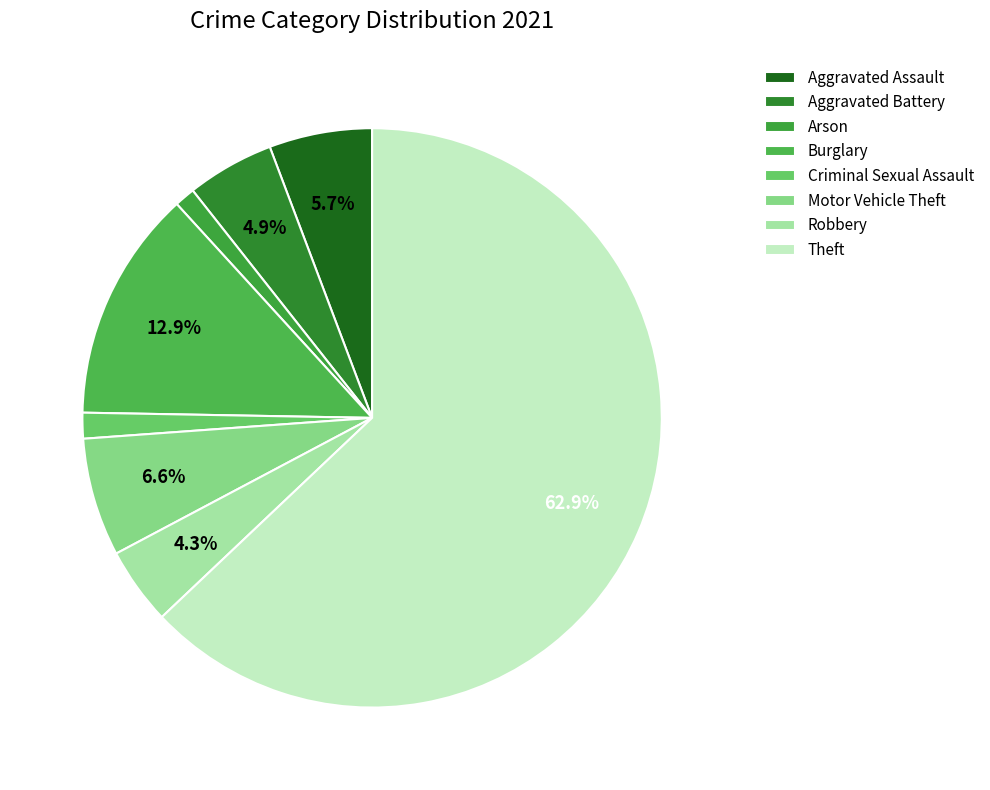

Rank the categories by value from lowest to highest.

Arson, Criminal Sexual Assault, Robbery, Aggravated Battery, Aggravated Assault, Motor Vehicle Theft, Burglary, Theft